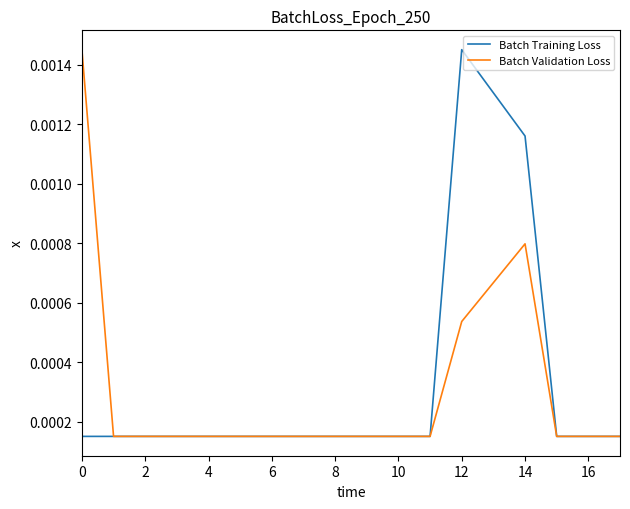

In Batch Validation Loss, how many points are higher than both neighbors (excluding endpoints)?

1